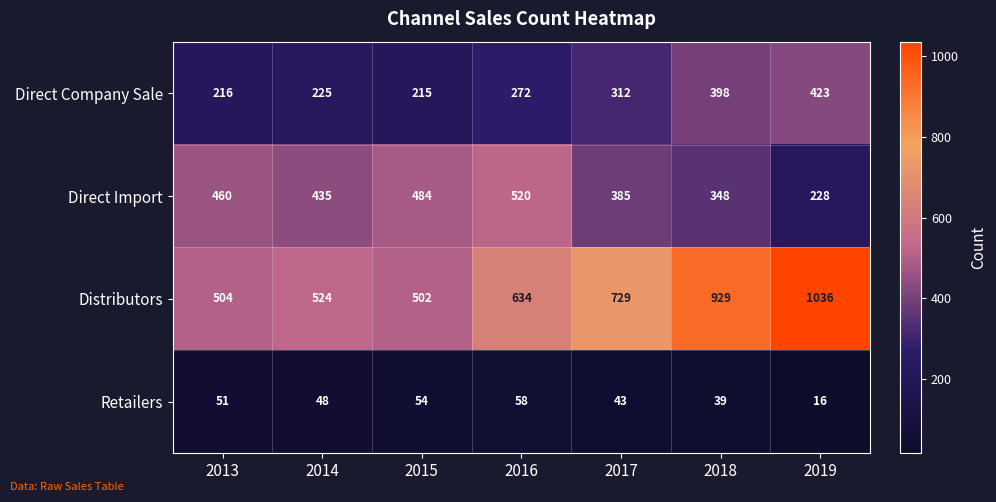

At how many categories does at least one series exceed 773?

2